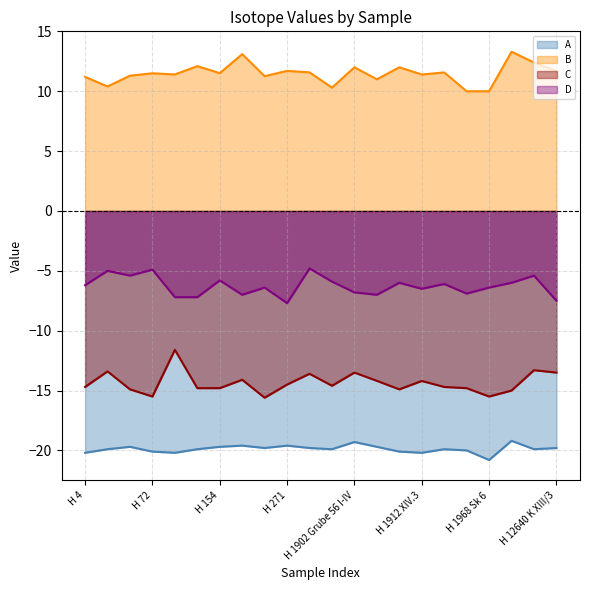

At how many categories does at least one series exceed -1?

22